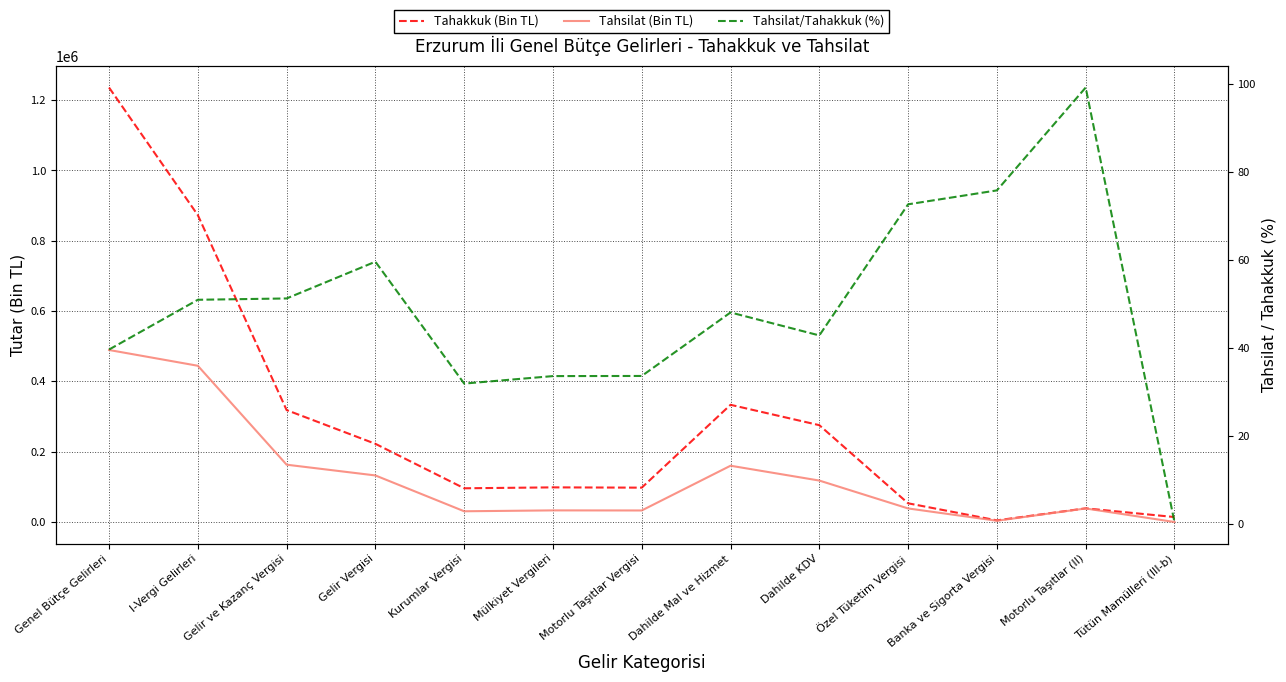

What is the lowest value of the Tahsilat (Bin TL) series?

60.0